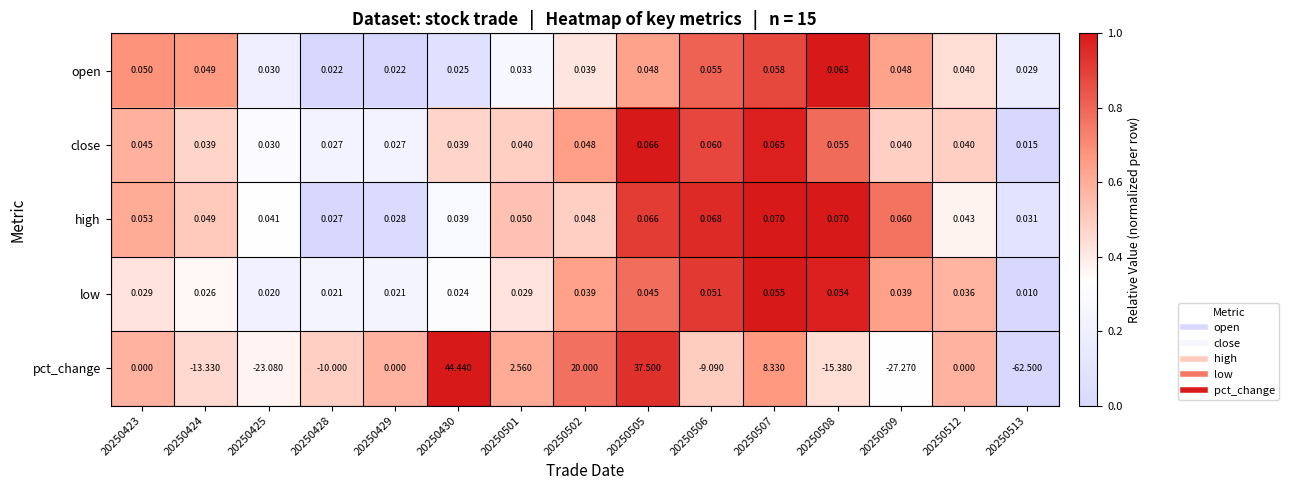

Between 20250424 and 20250428, which series saw the biggest shift?

pct_change